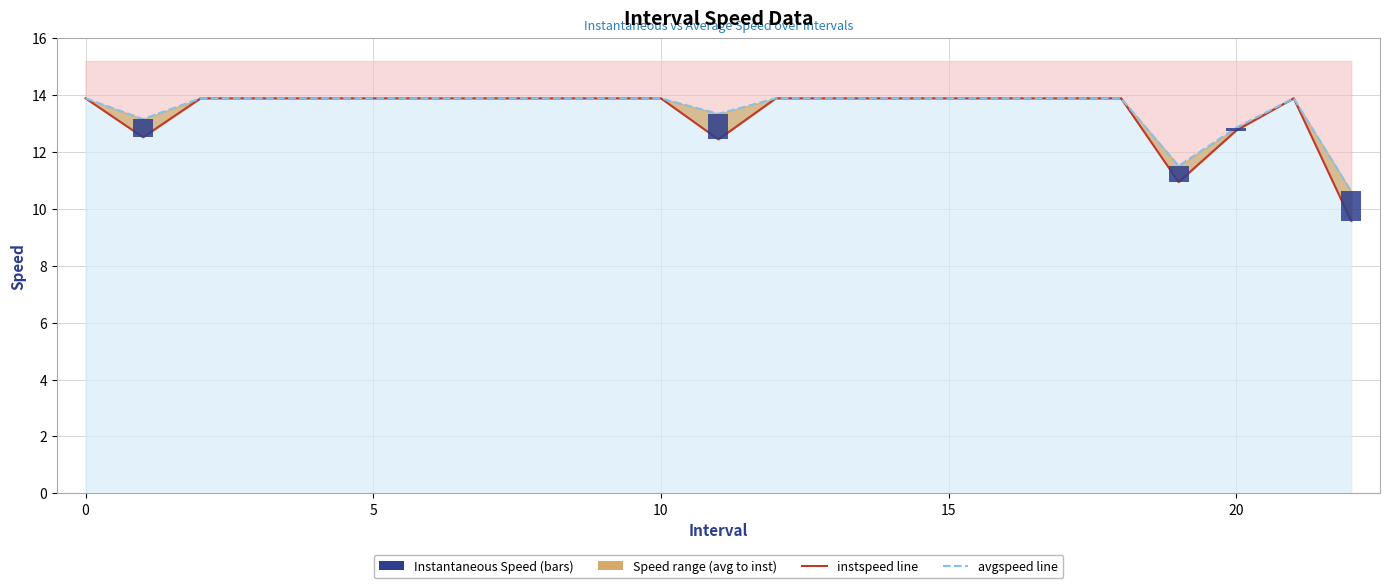

The value of avgspeed at 25 is 4.7. True or false?

False